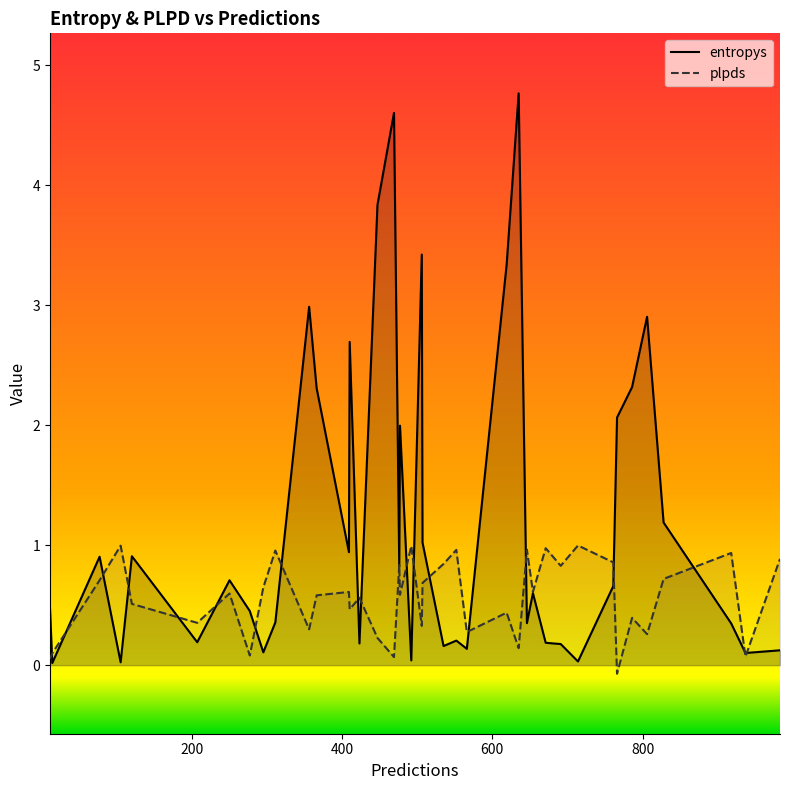

Does the chart have visible grid lines?

No